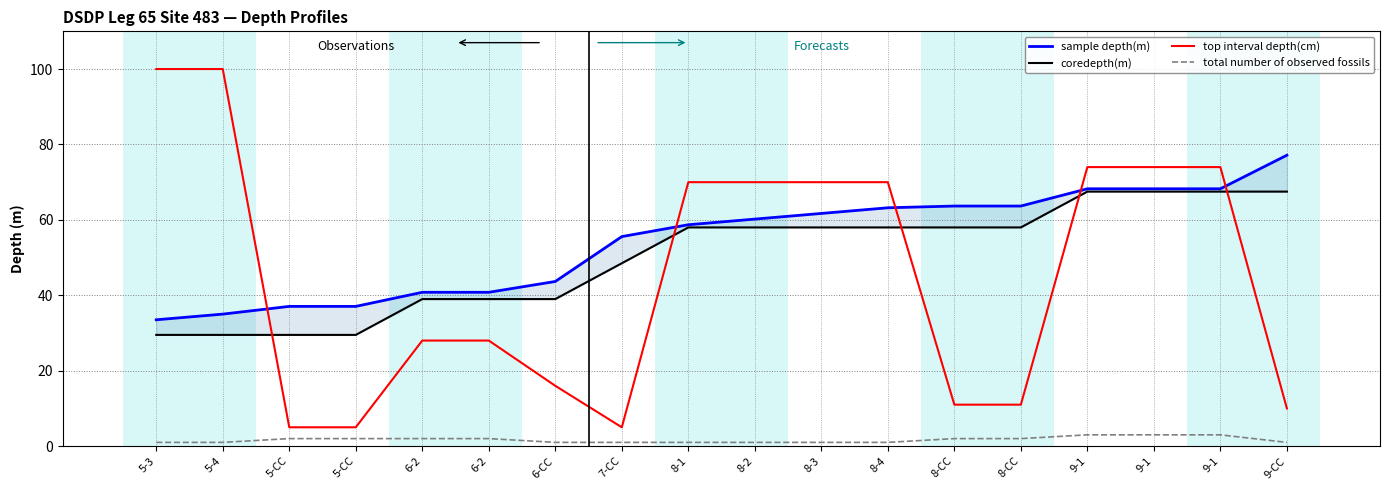

Rank the series at 8-2 from lowest to highest value.

total number of observed fossils, coredepth(m), sample depth(m), top interval depth(cm)